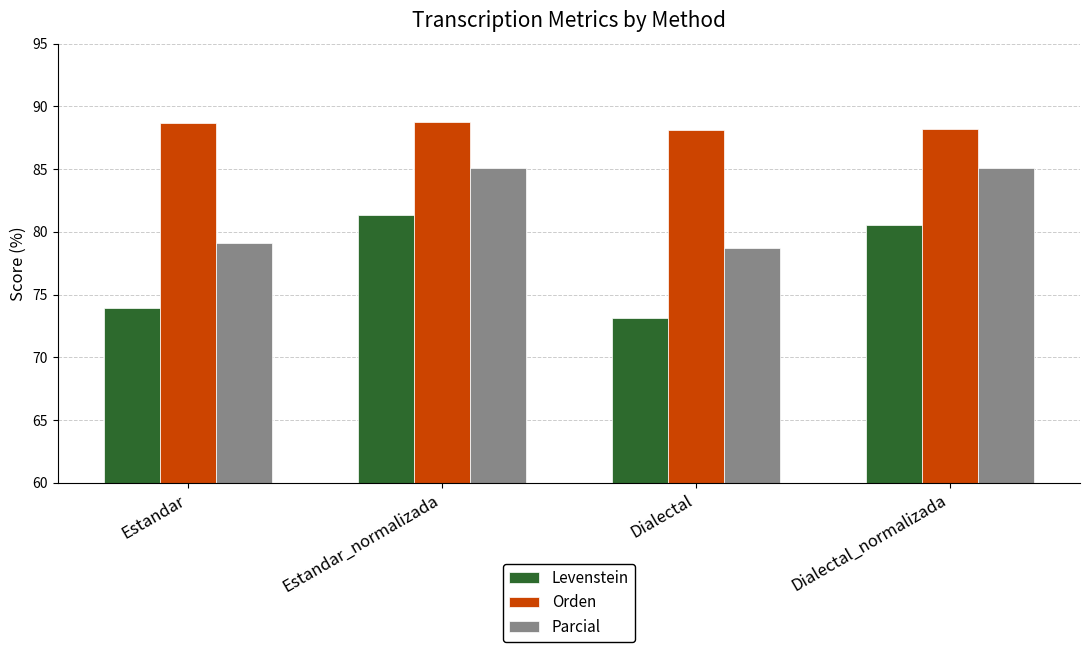

The Orden series shows 133.4 at Estandar_normalizada. True or false?

False